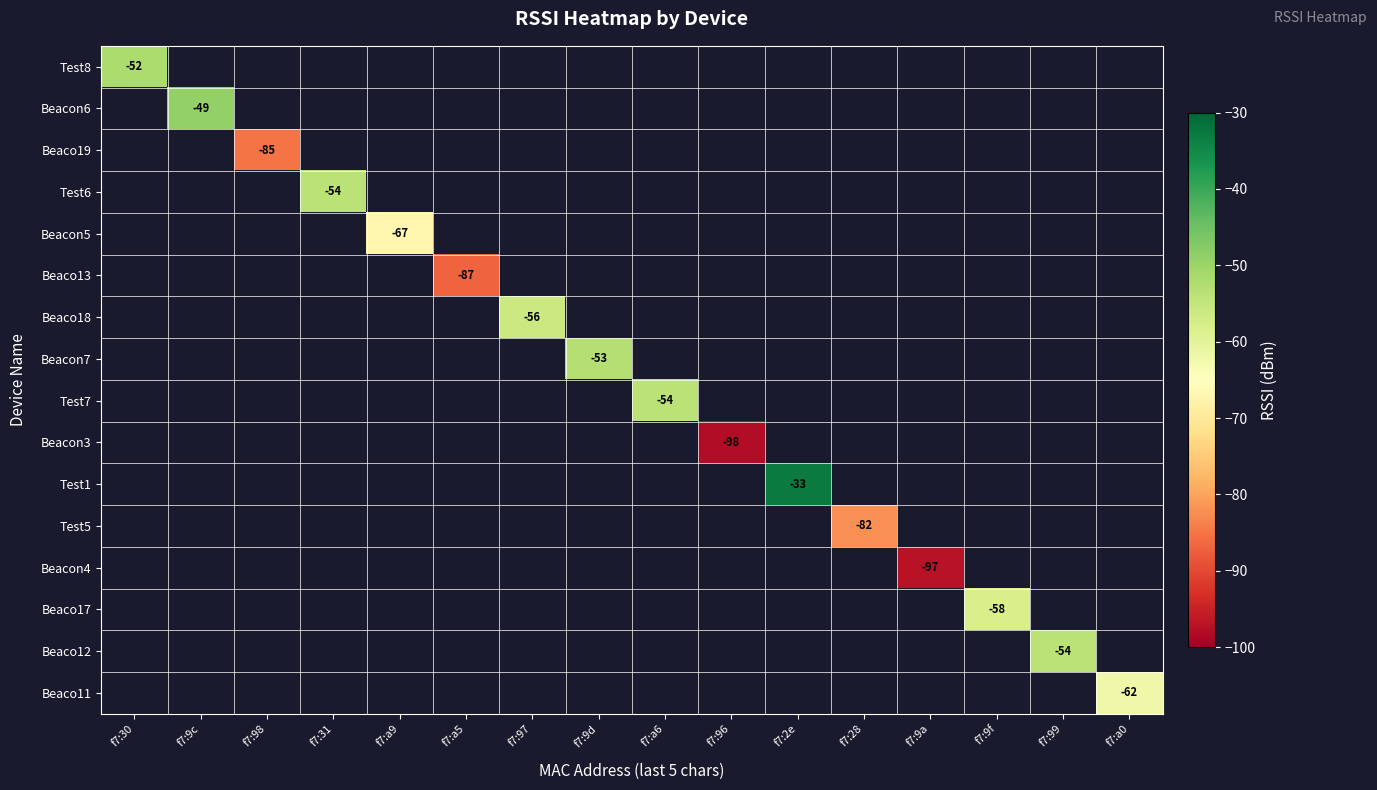

True or false: Beacon7 has a value of -79 at f7:9d.

False